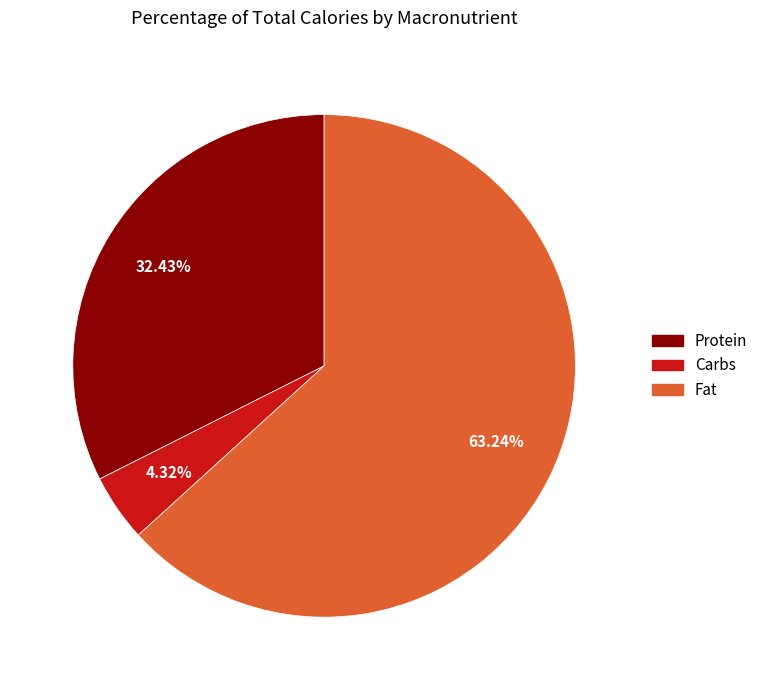

How many slices are in this pie chart?

3